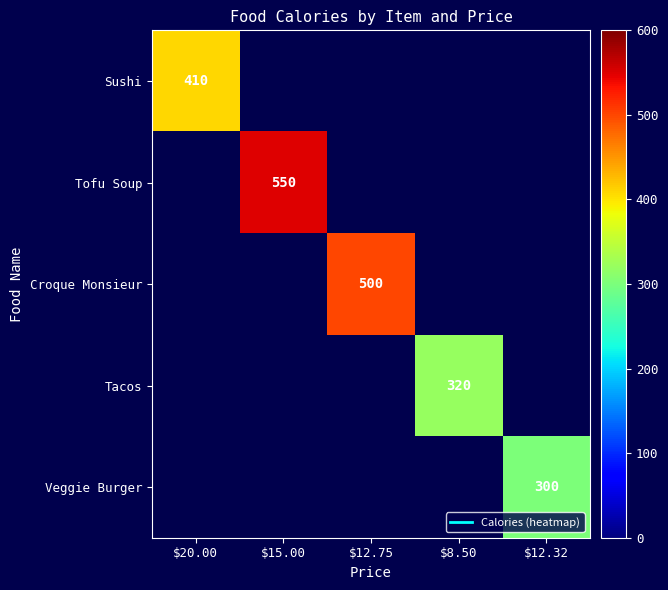

True or false: Sushi has a value of 410.0 at $20.00.

True